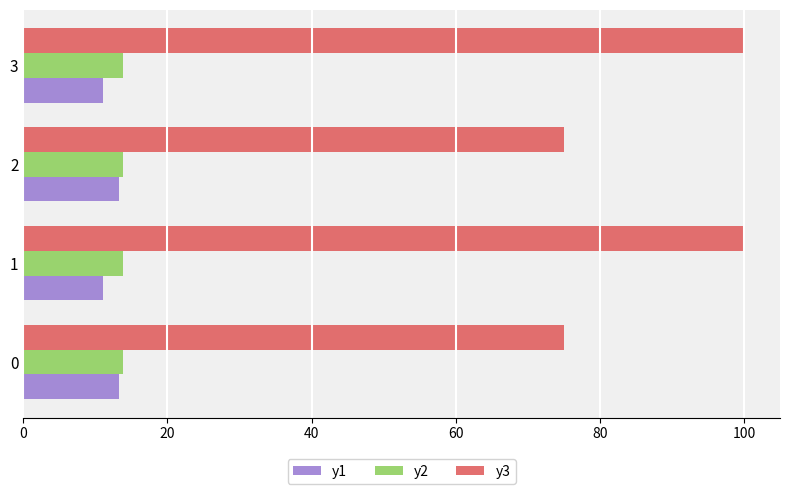

What is the total value across all series at 0?

102.1